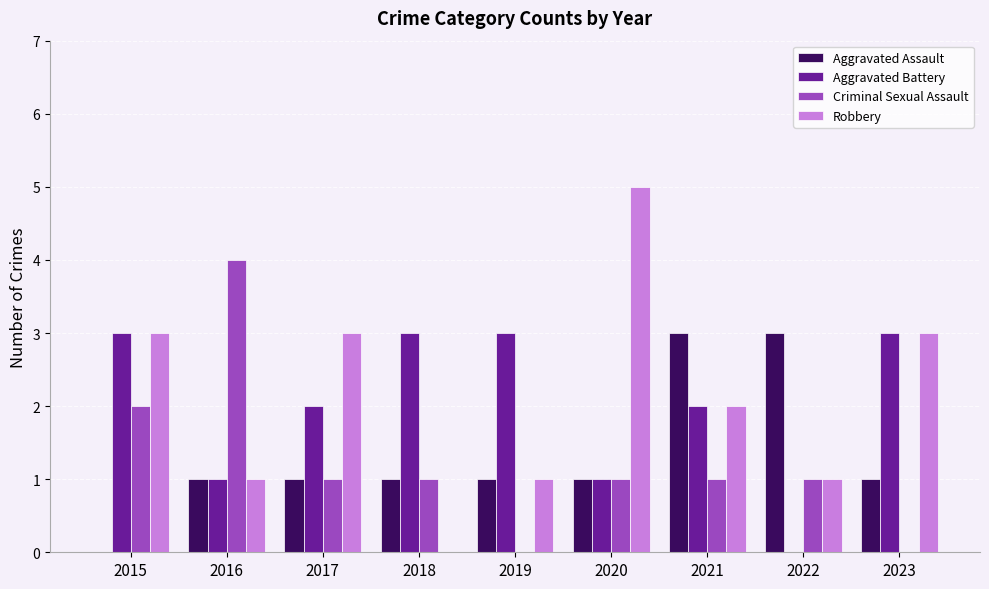

What value does the Robbery series have at 2021?

2